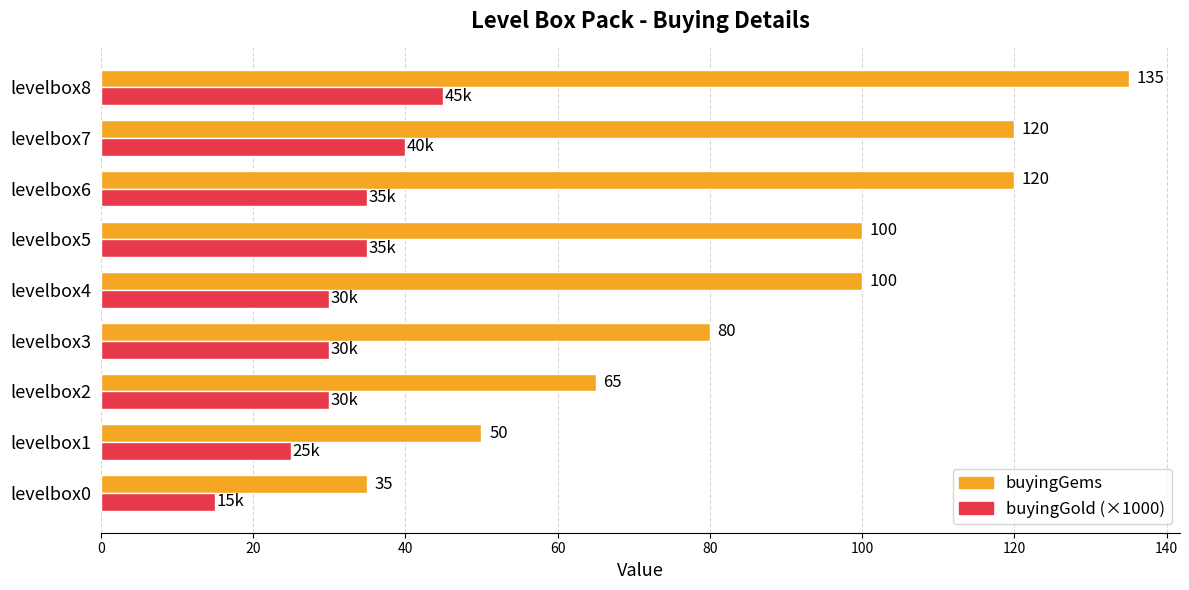

What is the sum of the buyingGold (×1000) values at levelbox0 and levelbox4?

45